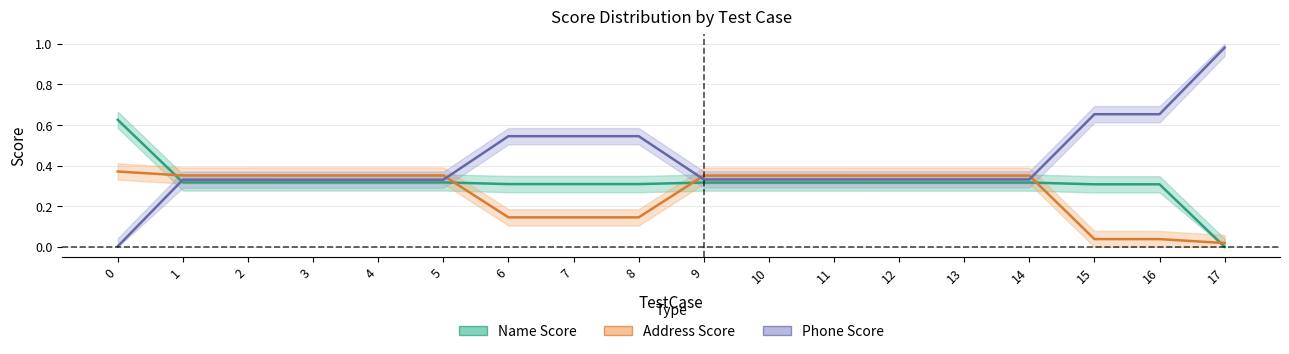

Read the Phone Score value at 2.

0.3